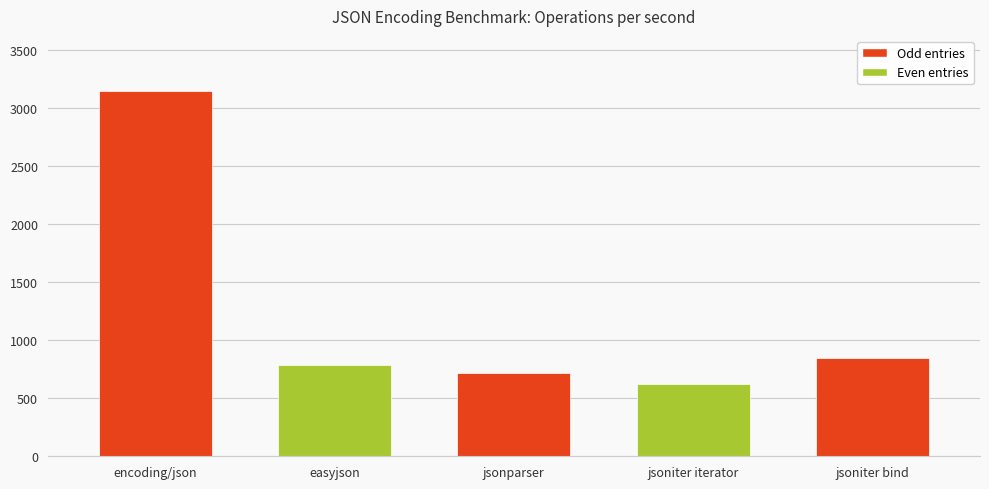

What is the difference between the maximum and minimum values?

2532